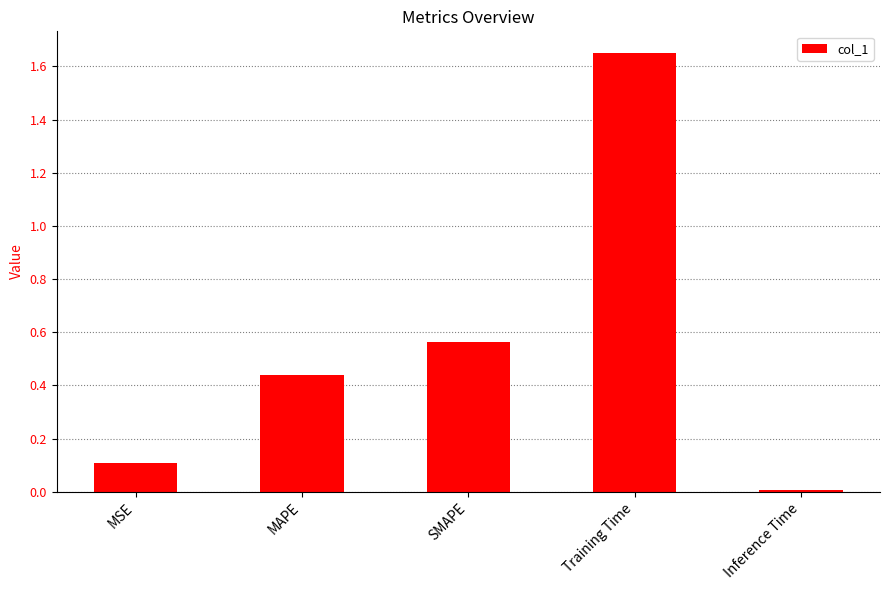

Rank the categories by value from lowest to highest.

Inference Time, MSE, MAPE, SMAPE, Training Time